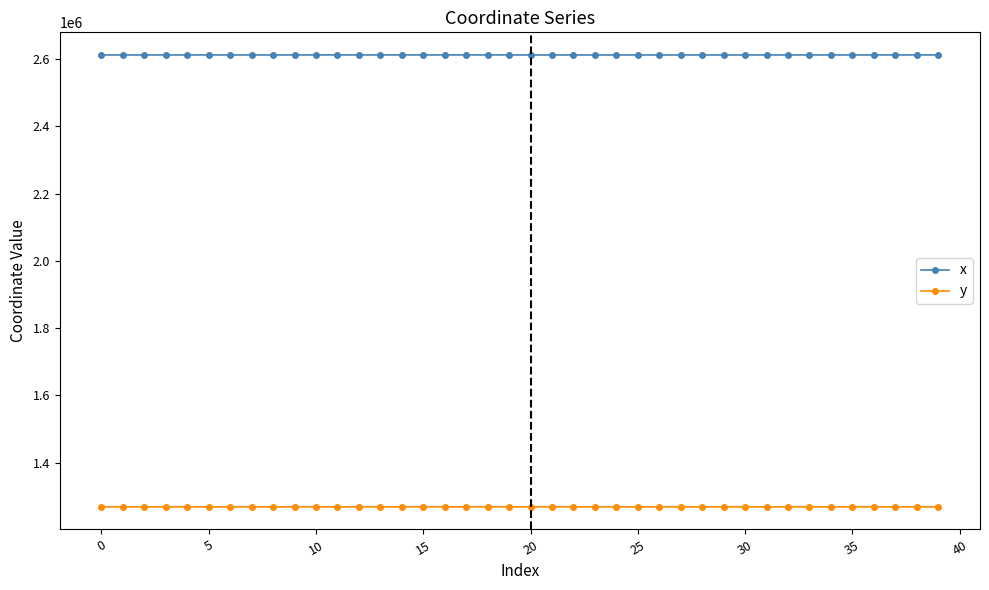

At how many categories does at least one series exceed 2450464?

40